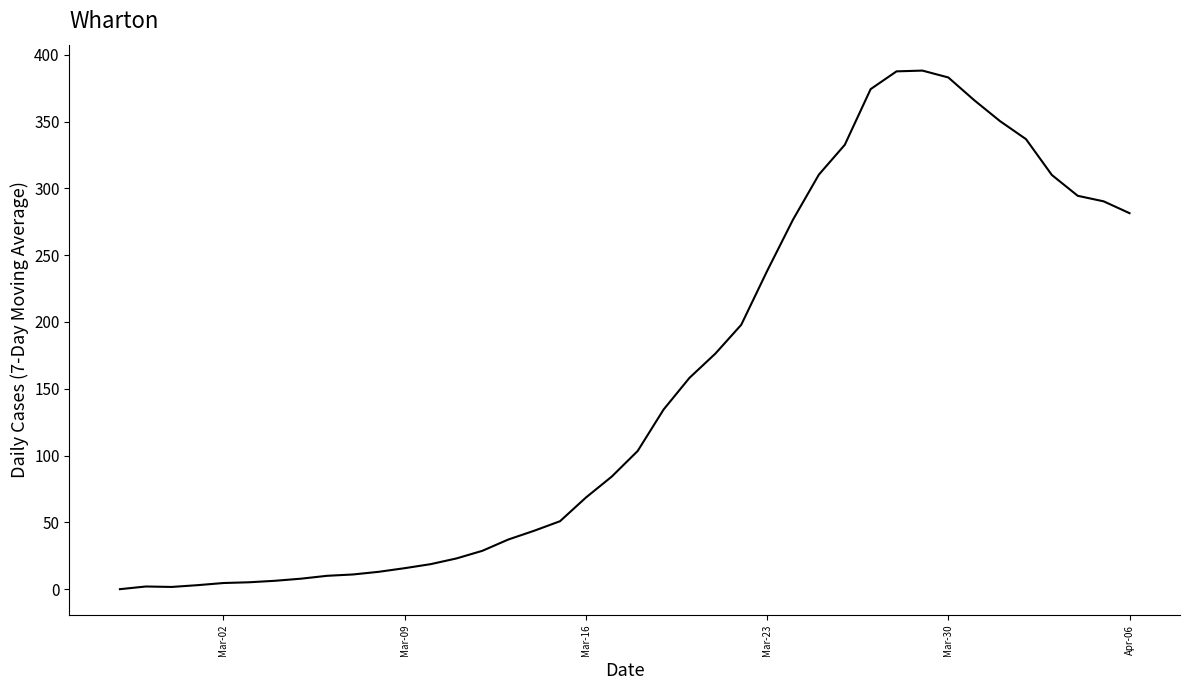

What is the difference between the maximum and minimum values?

388.1